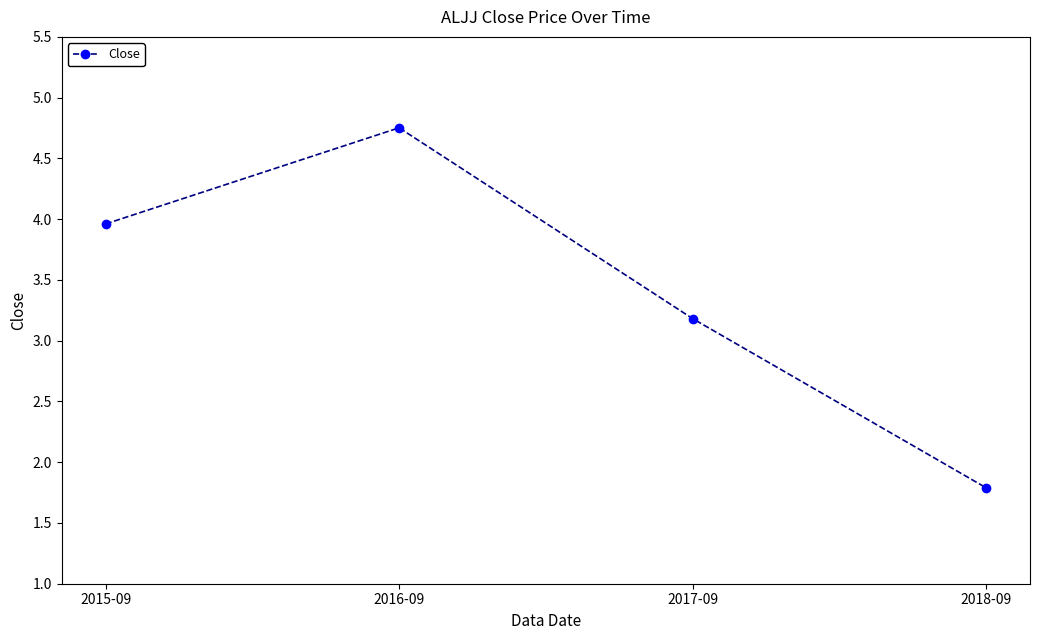

What is the difference between the values at 2017-09 and 2015-09?

0.8